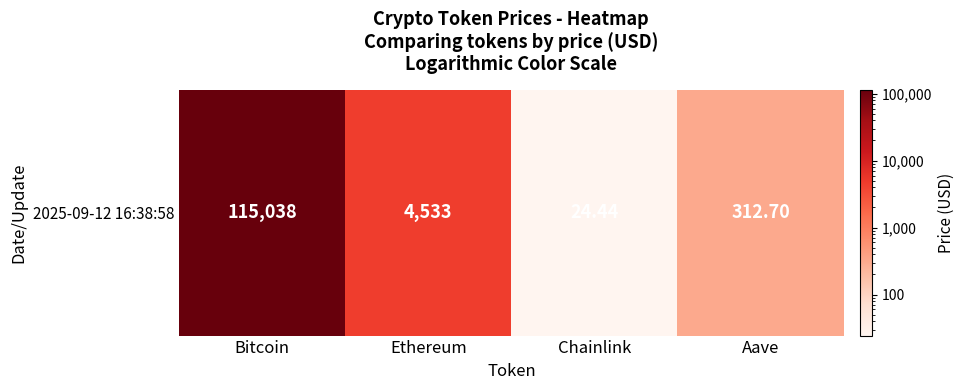

Which label corresponds to the smallest value in the chart?

Chainlink